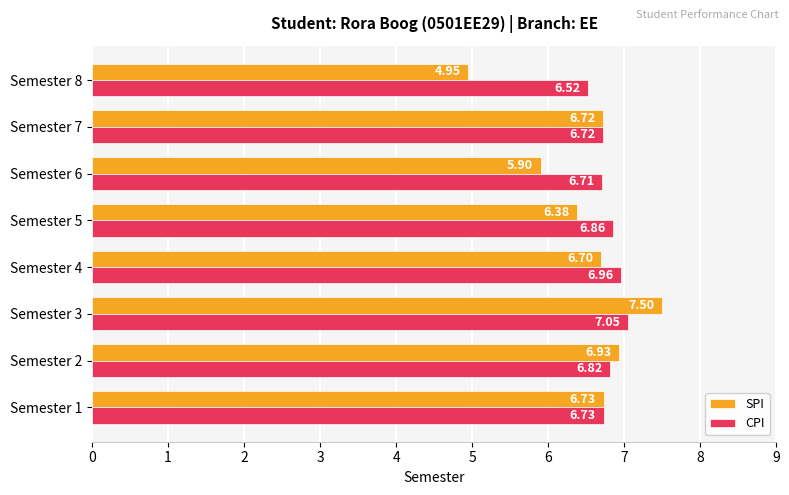

What is the sum of all SPI values?

51.8